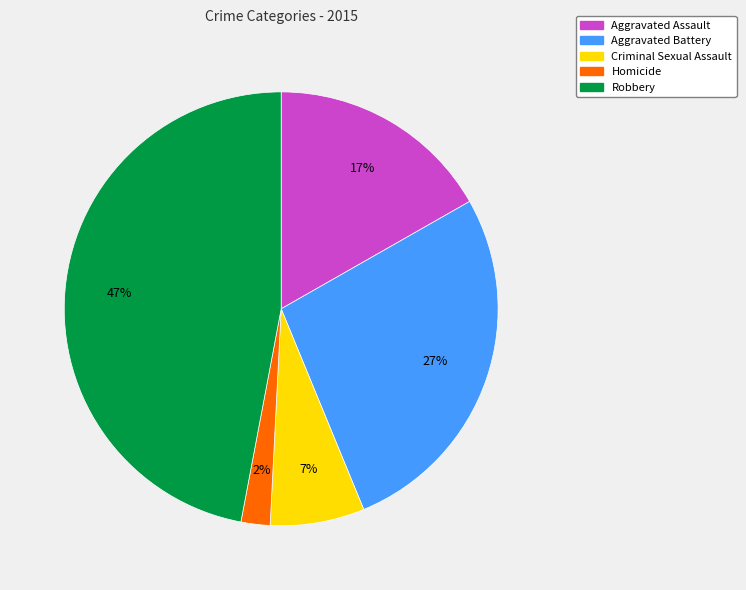

What is the largest slice in the pie chart?

Robbery